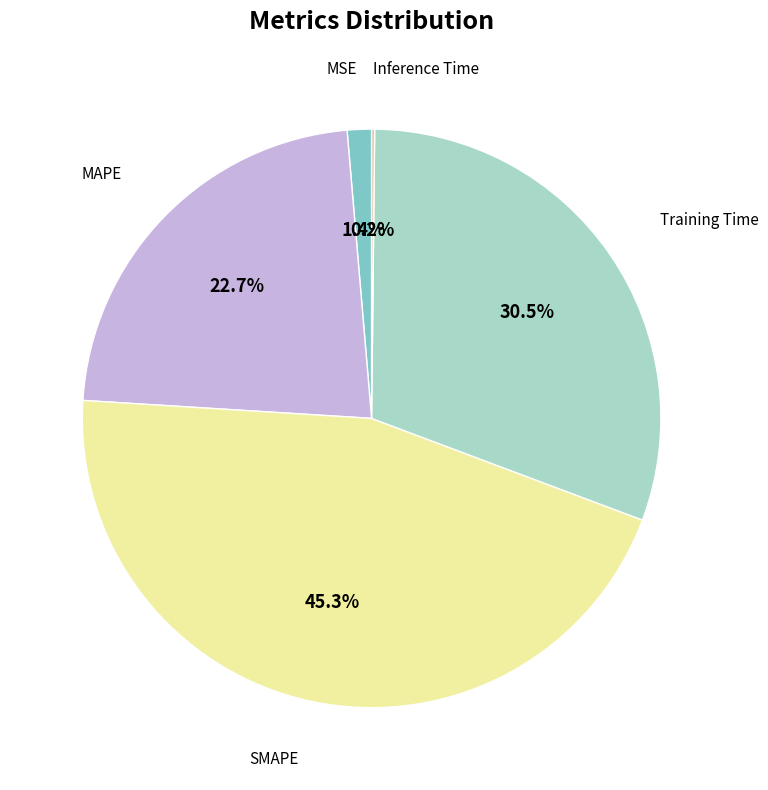

Does any single category account for the majority?

No